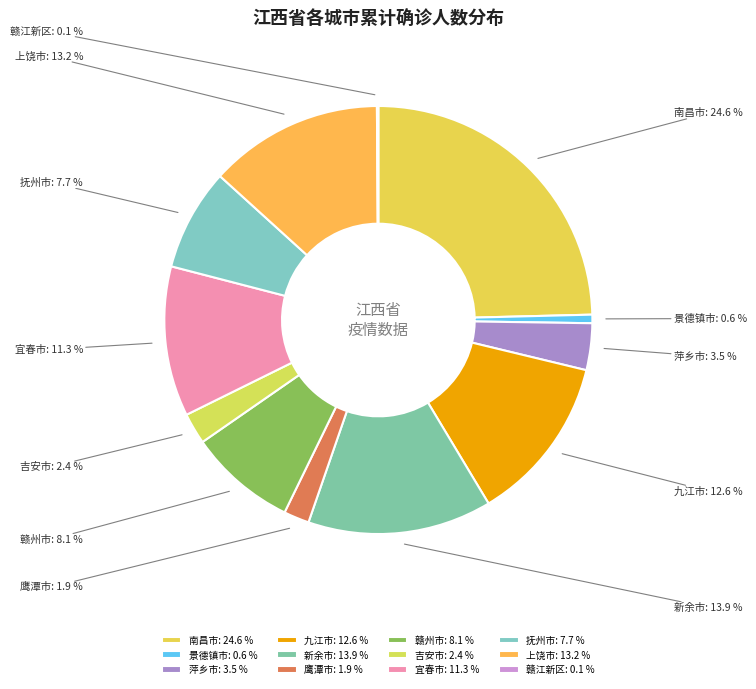

Is it true that 新余市 is 9% of the pie?

False